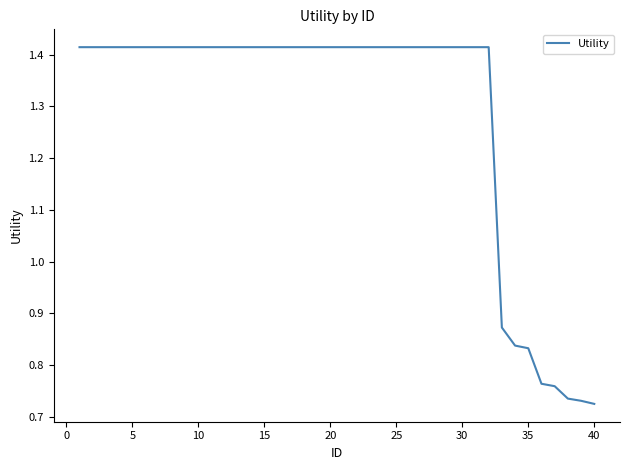

Does the chart have visible grid lines?

No